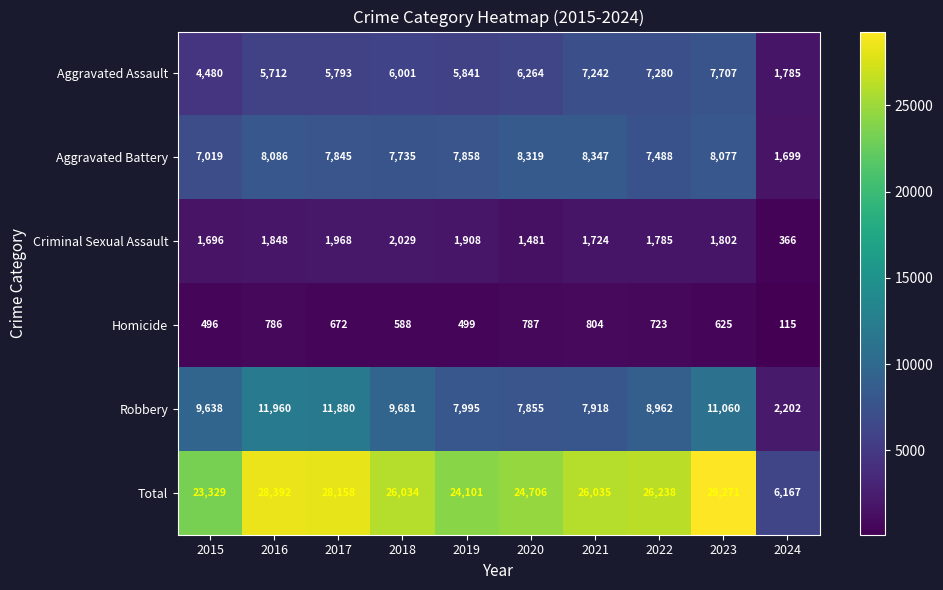

What is the difference between the second highest and minimum values in the Criminal Sexual Assault series?

1602